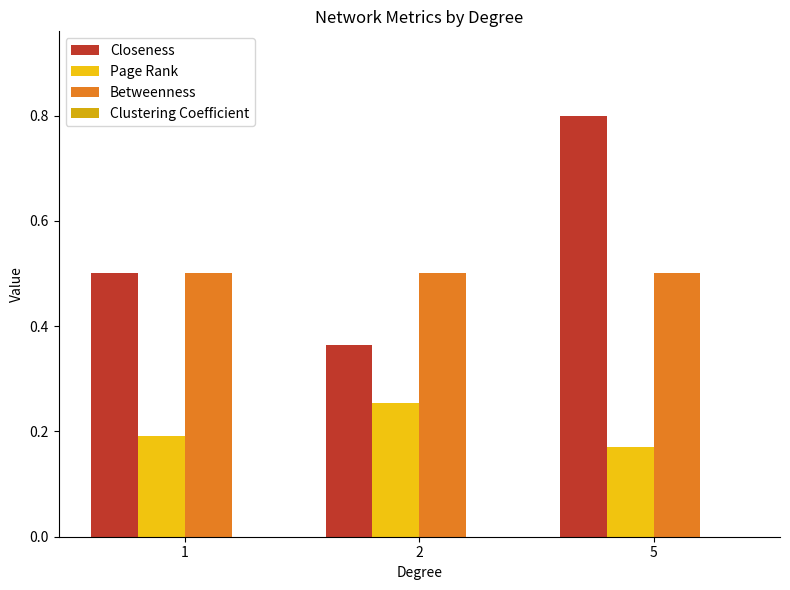

How many bars are there in each group?

3